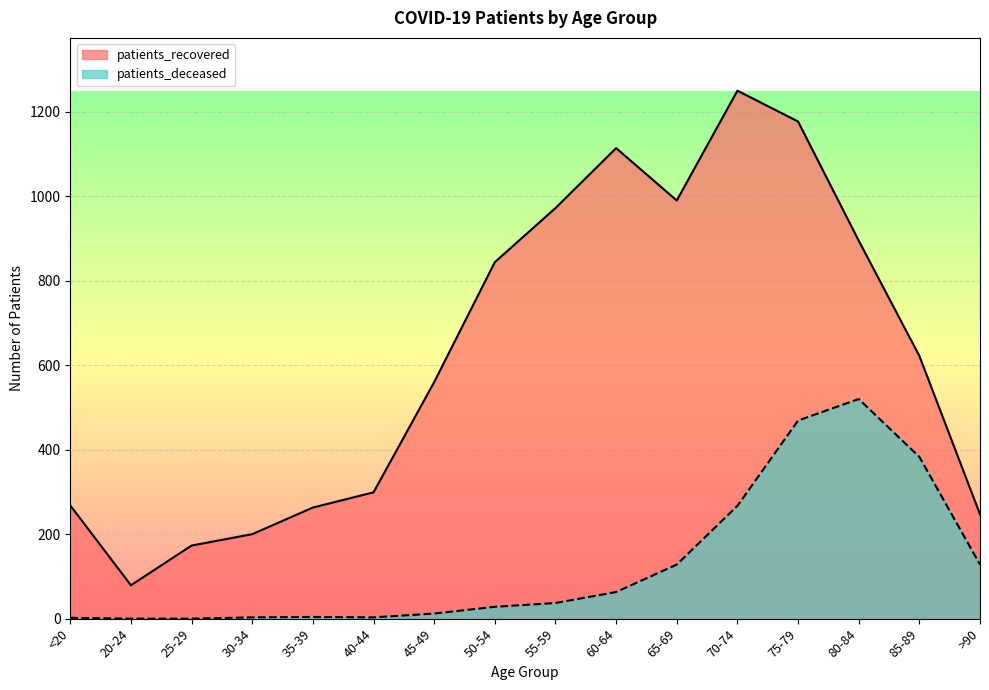

What is the difference between the maximum and minimum values in the patients_deceased series?

520